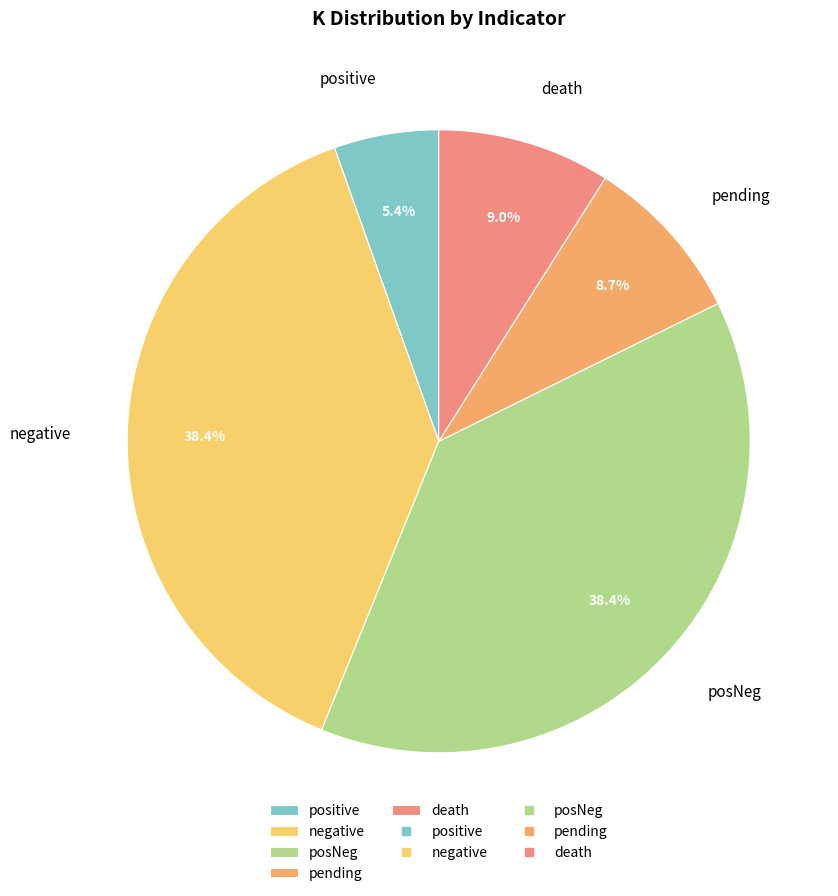

Is positive the majority of the pie?

No